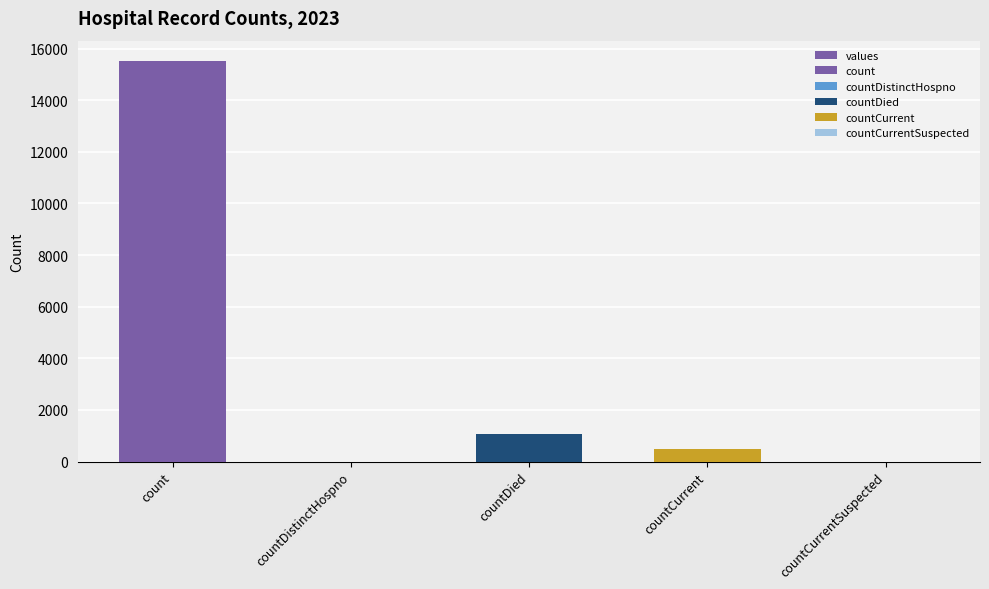

How many values are below 486?

2